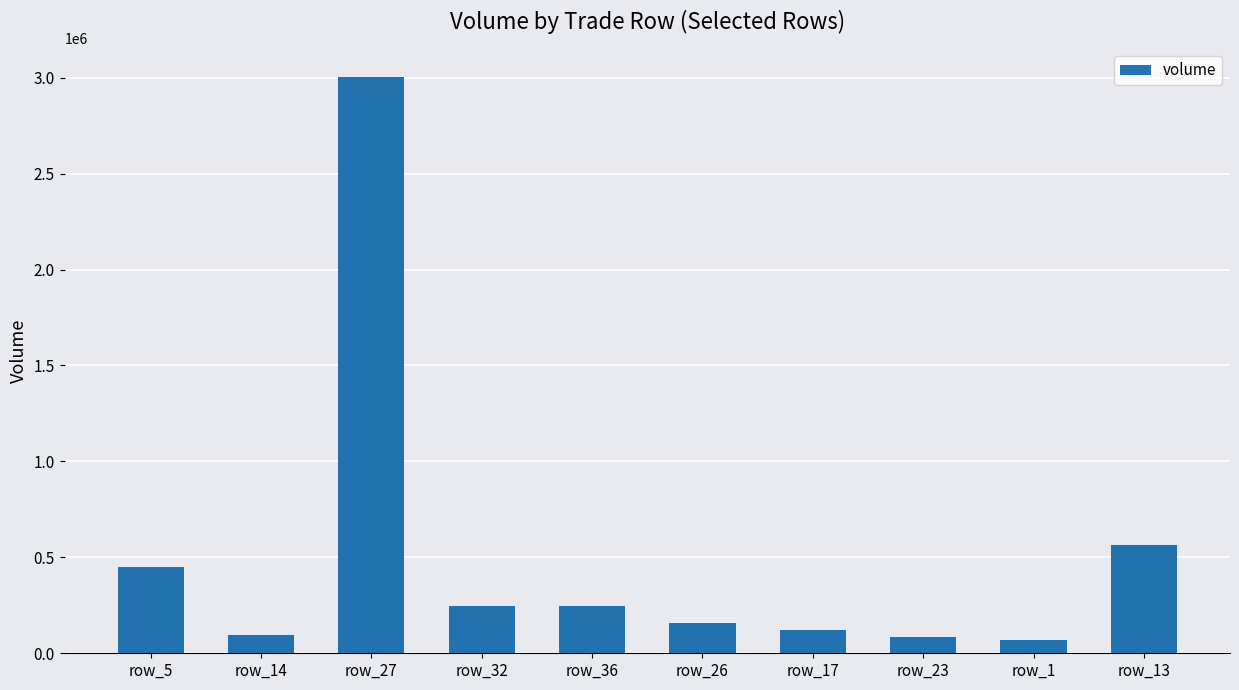

Is it true that the value at row_27 is 3001600.0?

True